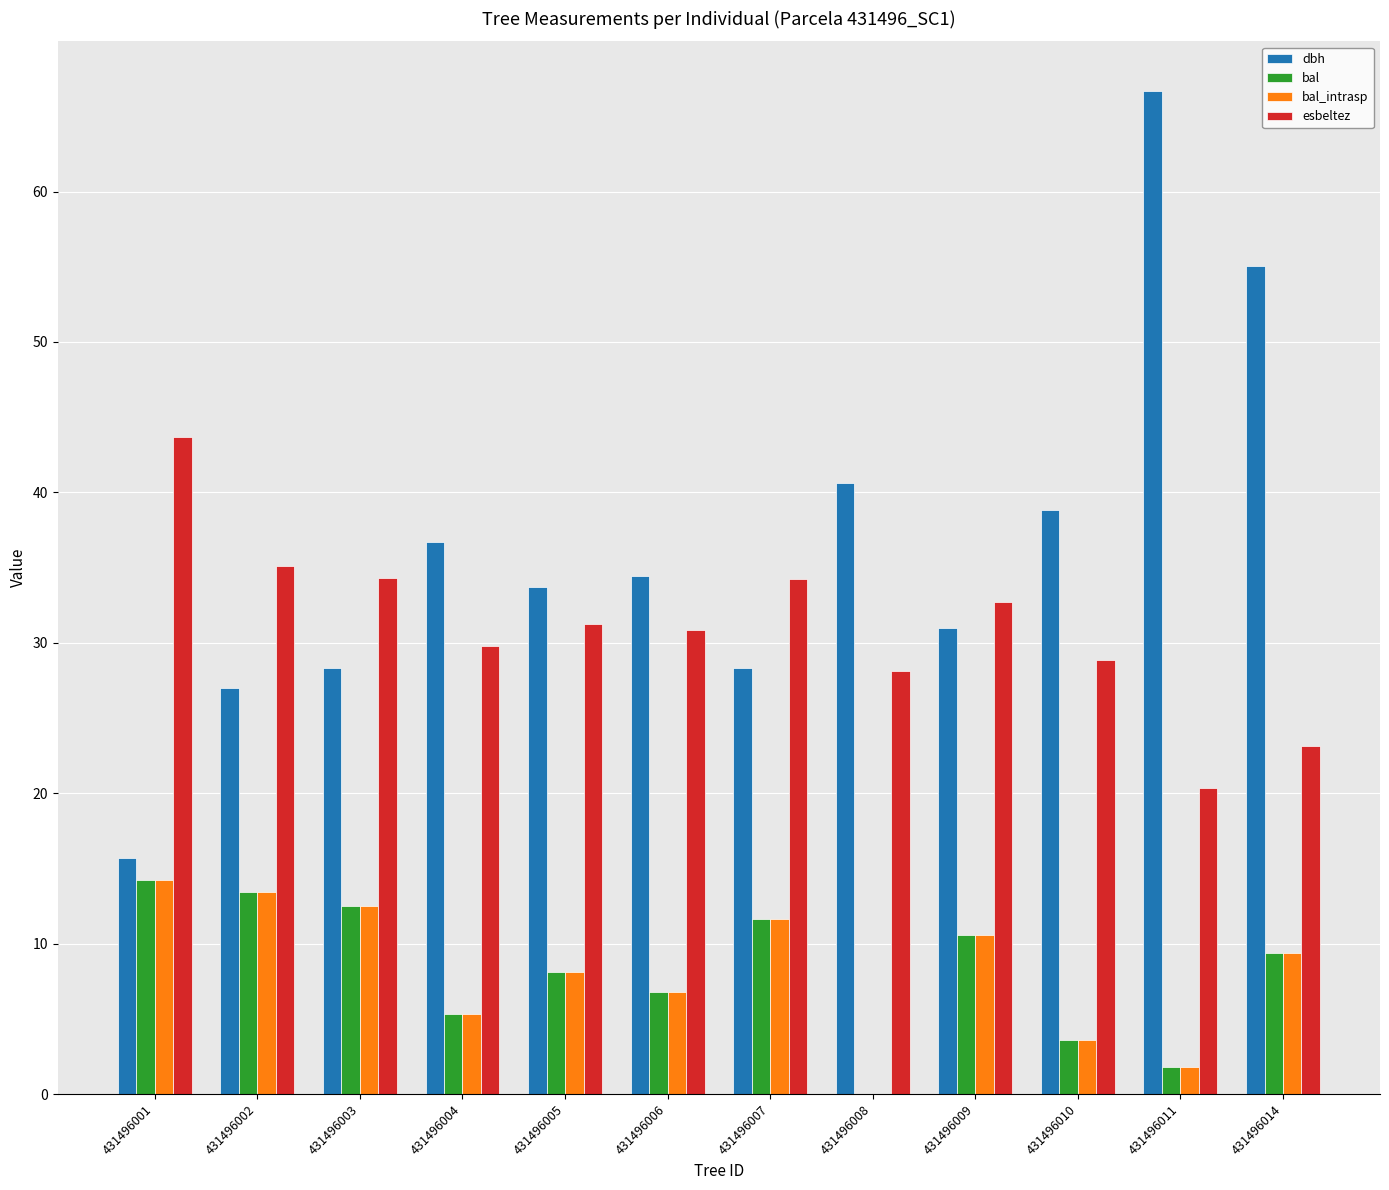

What is the sum of the esbeltez values at 431496011 and 431496003?

54.6